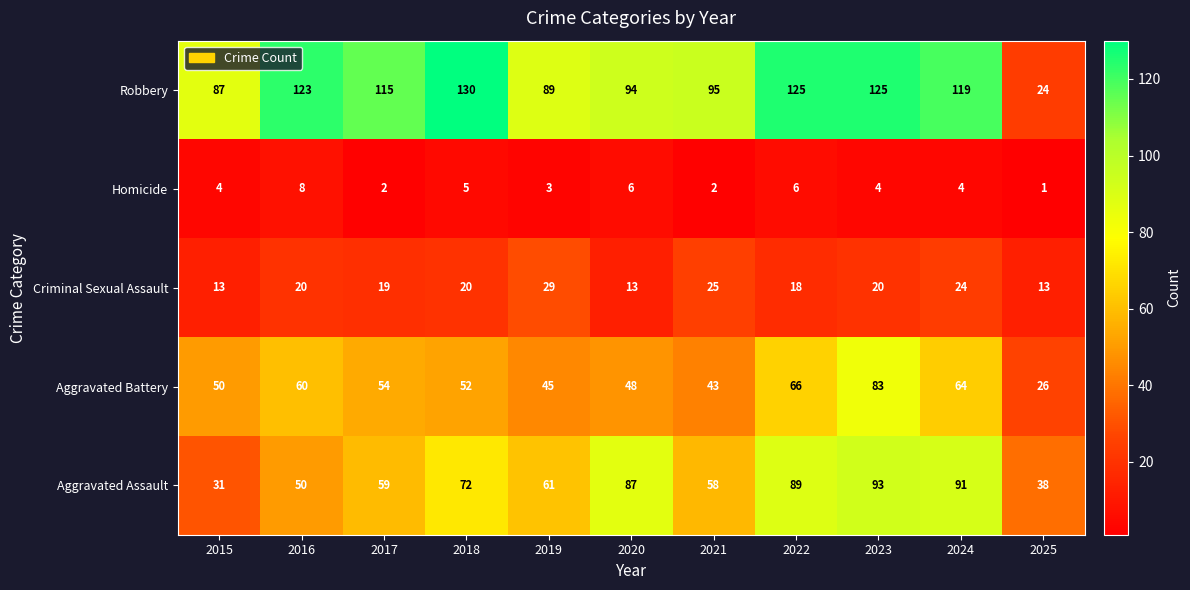

What value does the Robbery series have at 2018?

130